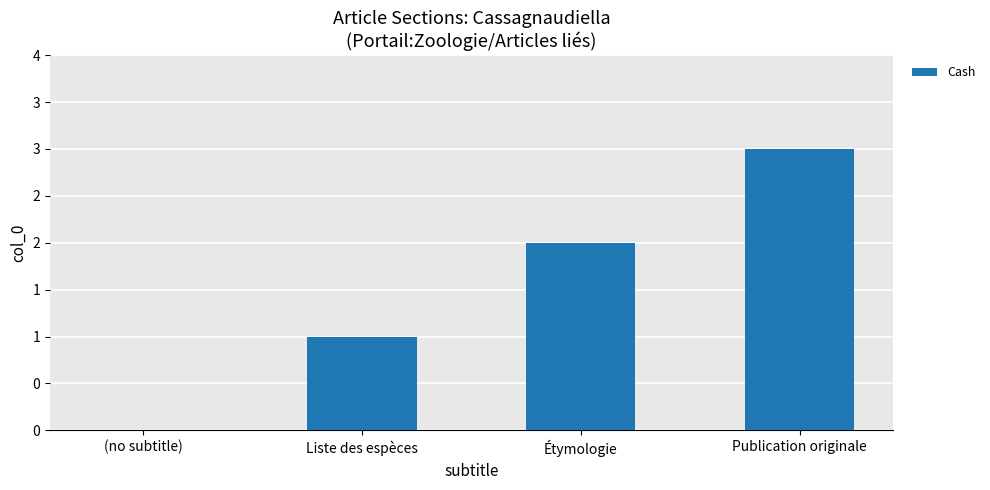

Count the values in the range 1 to 3.

3